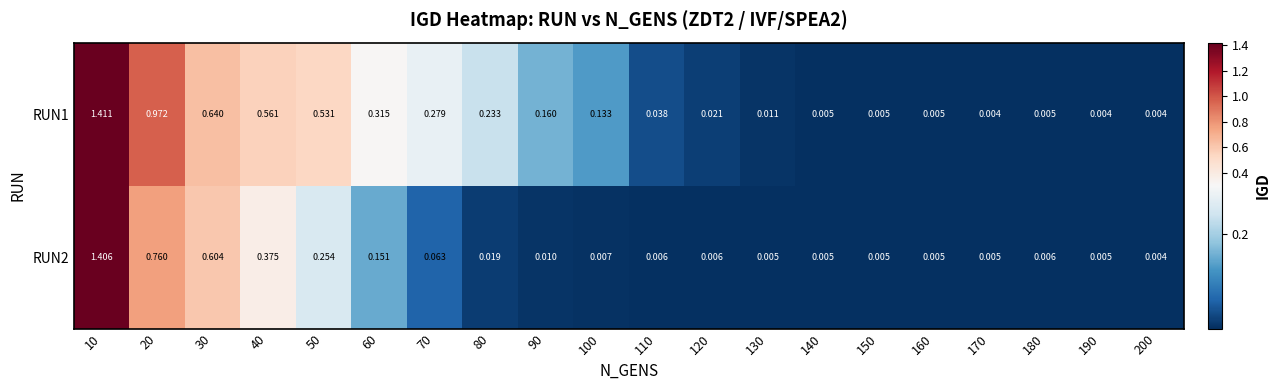

Which has a higher value, 200 or 40?

40